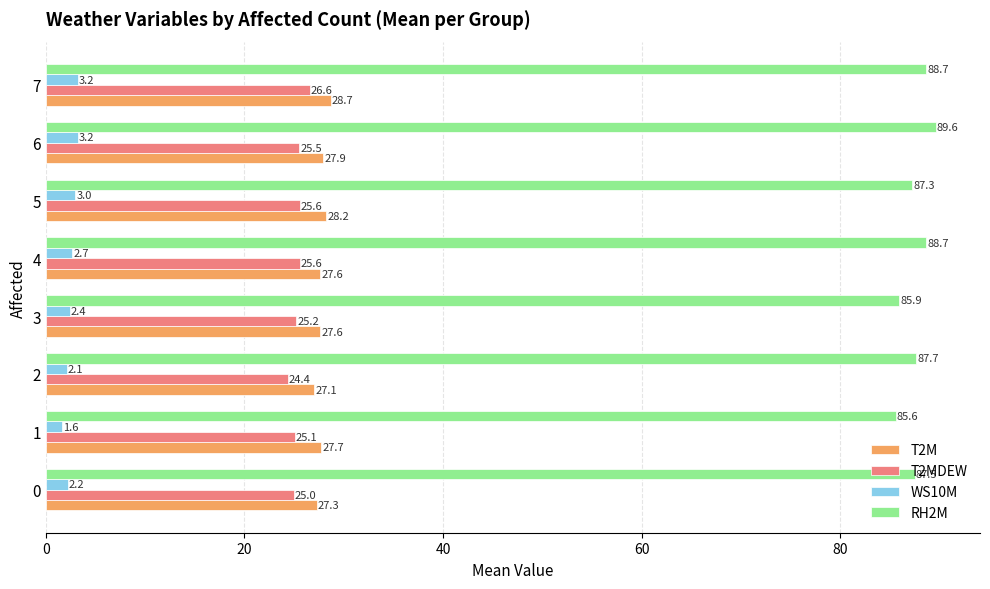

What is the difference between the maximum and minimum values in the T2MDEW series?

2.2